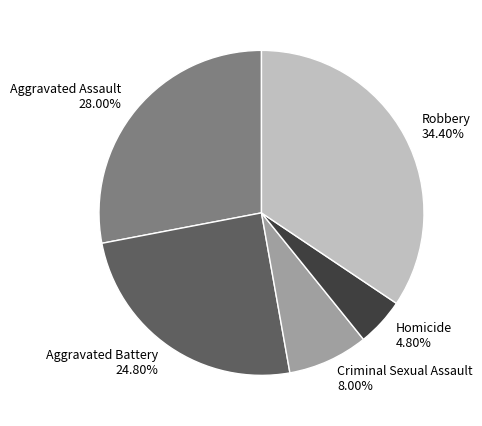

To the nearest percent, what percentage of the pie is Robbery?

34%